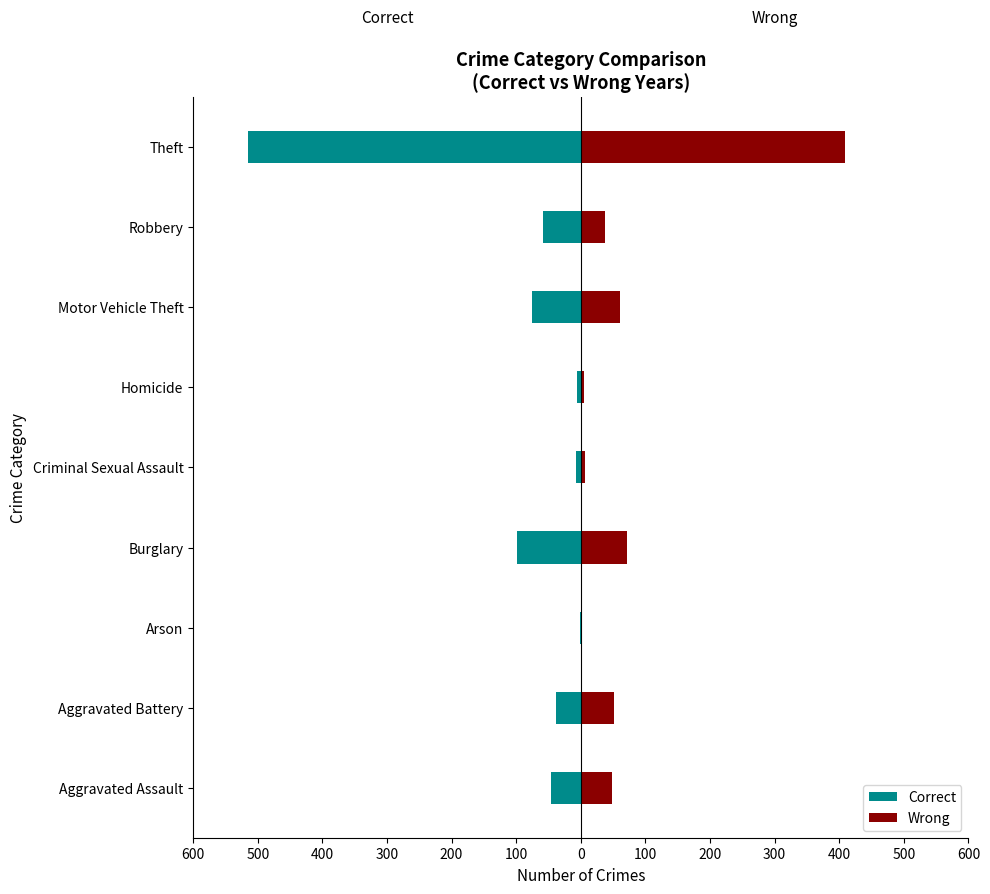

What is the sum of the Wrong values at Criminal Sexual Assault and Aggravated Battery?

58